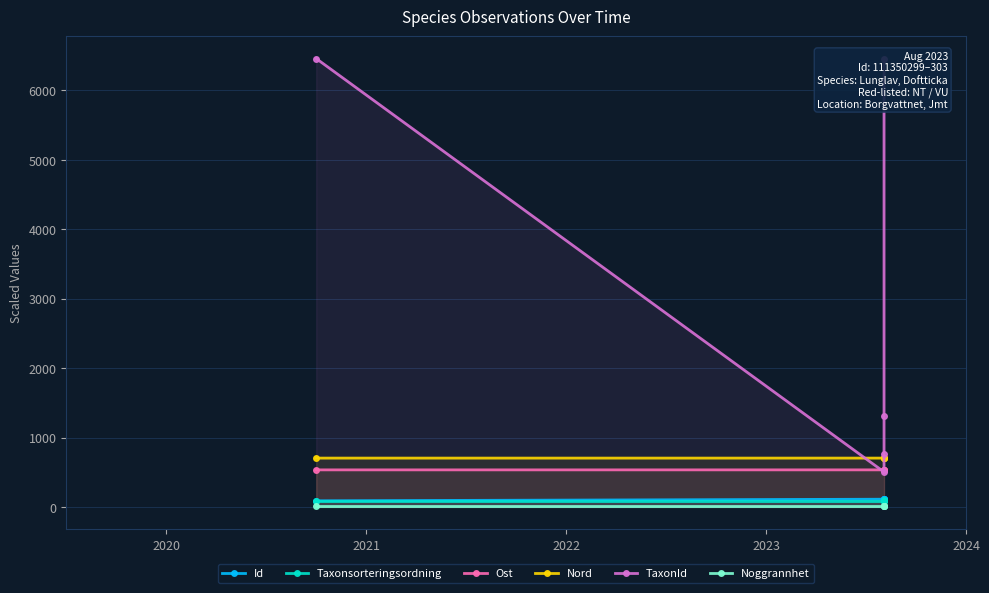

What is the value of the TaxonId point at the 3rd from the left?

760.0